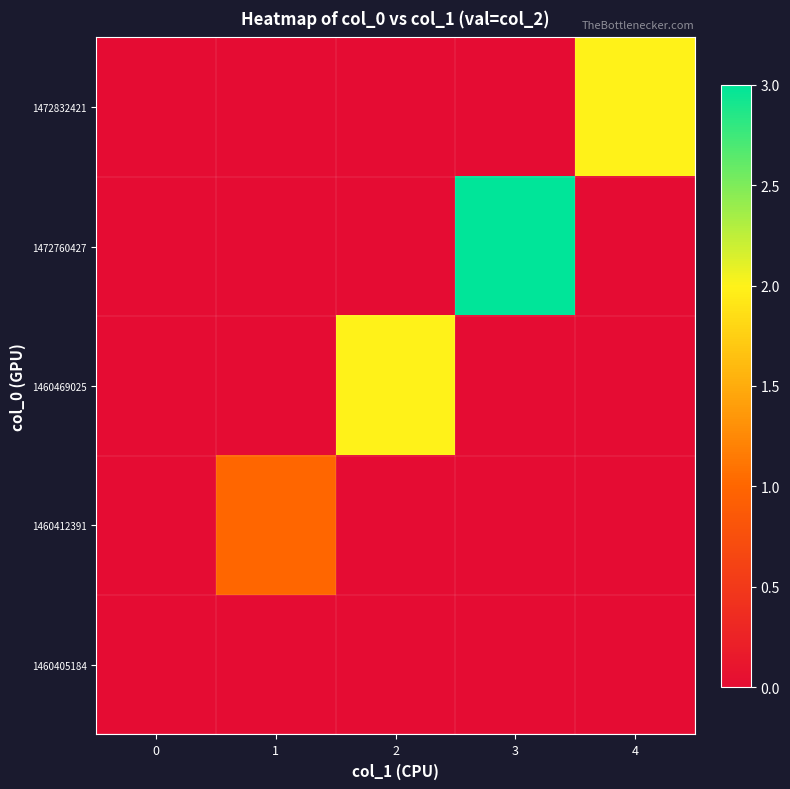

Reading left to right, what are all the values shown in this chart?

1460405184: 0=0	1=0	2=0	3=0	4=0
1460412391: 0=0	1=1	2=0	3=0	4=0
1460469025: 0=0	1=0	2=2	3=0	4=0
1472760427: 0=0	1=0	2=0	3=3	4=0
1472832421: 0=0	1=0	2=0	3=0	4=2